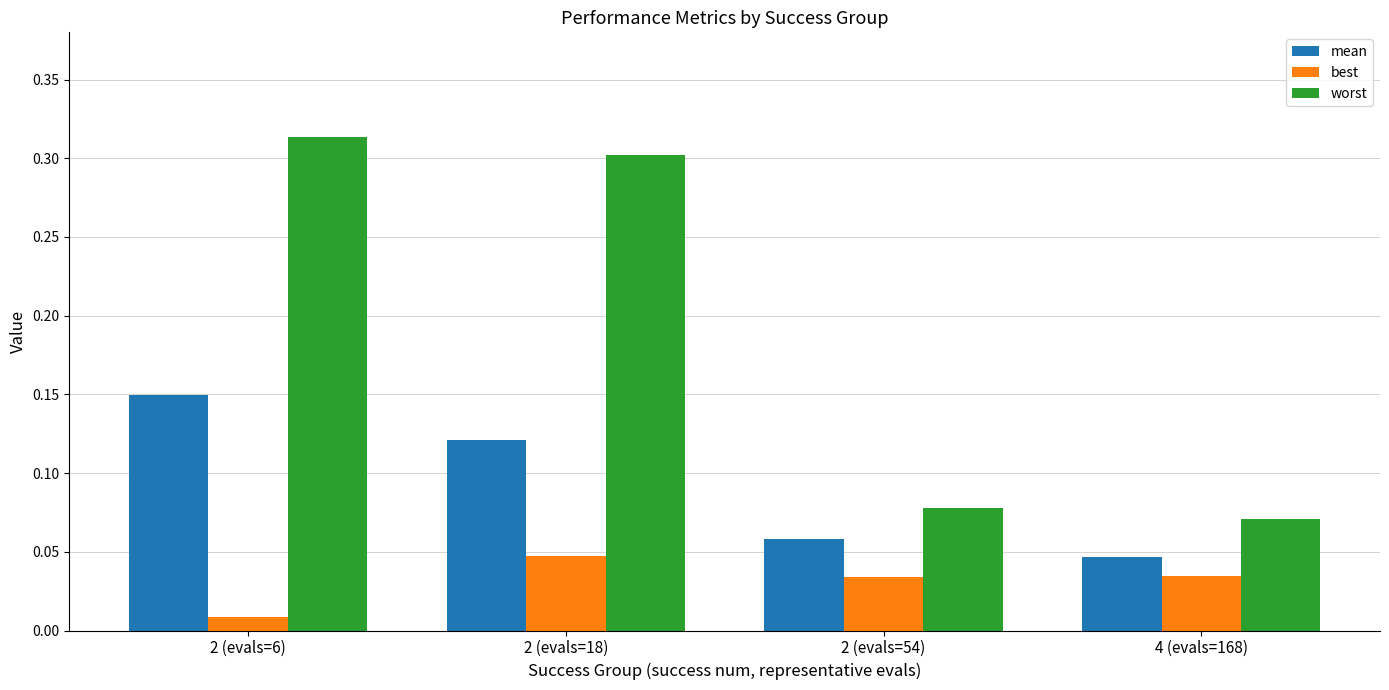

Is the value of best at 2 (evals=6) greater than the value of mean at 2 (evals=18)?

No